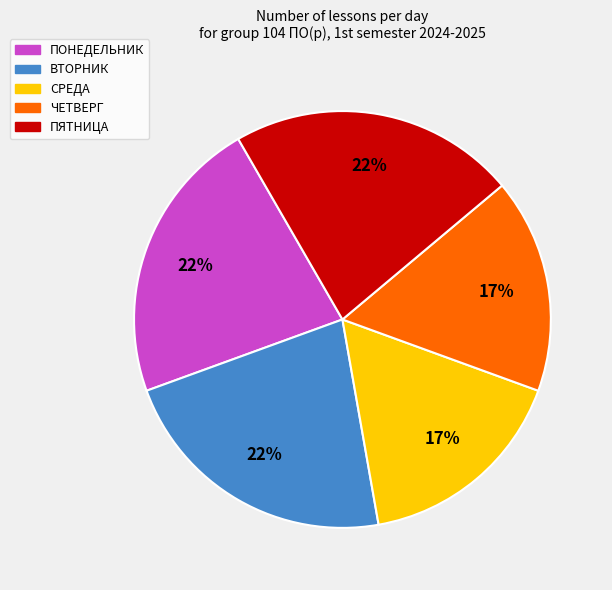

What is the ratio of the value at ПЯТНИЦА to the value at ЧЕТВЕРГ?

1.3